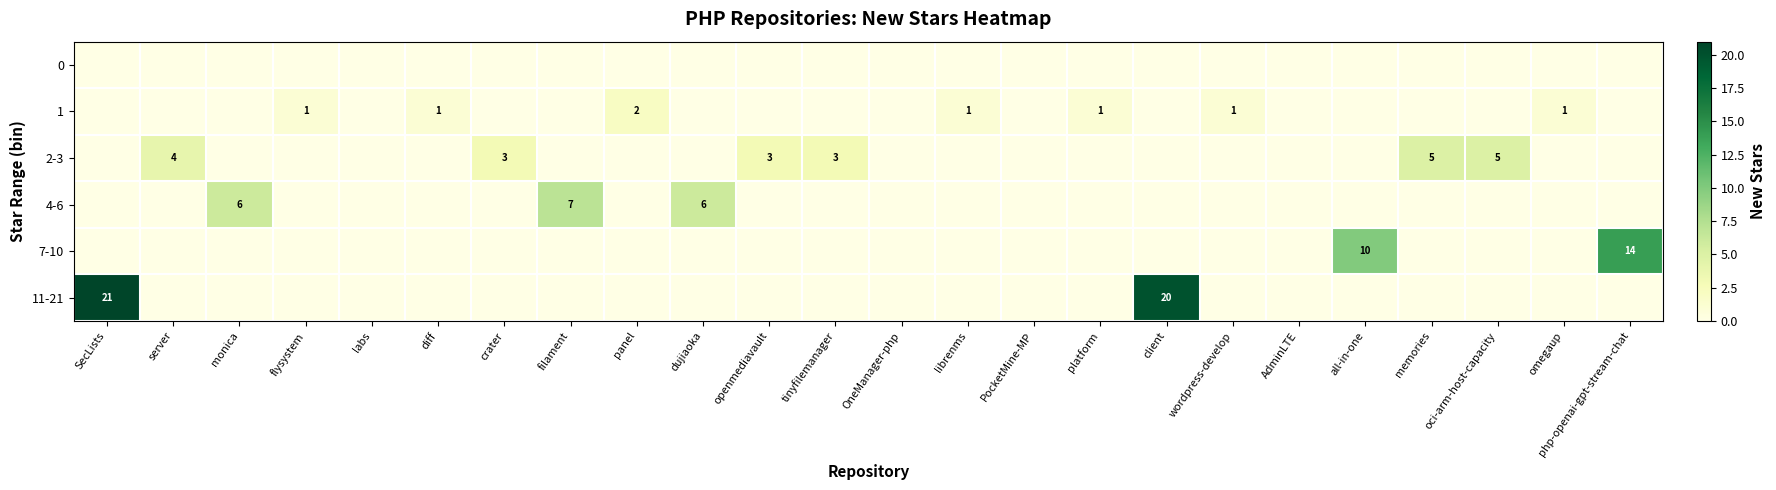

What is the highest value of the 2-3 series?

5